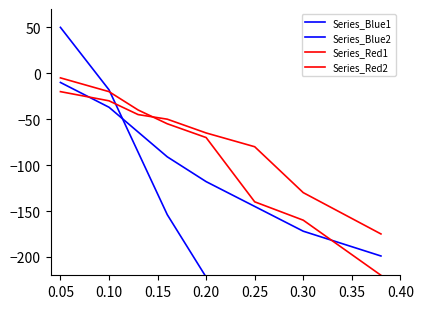

At which label is Series_Red1 closest to -112?

0.25